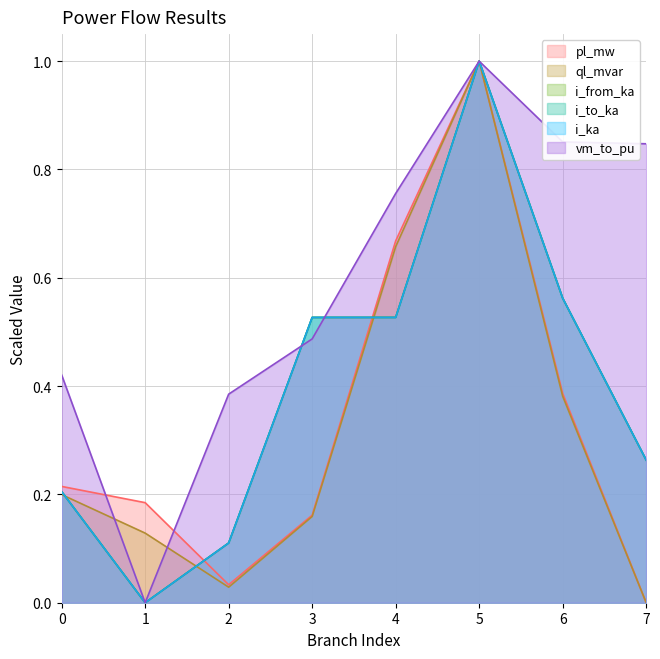

How many distinct data groups are displayed?

6